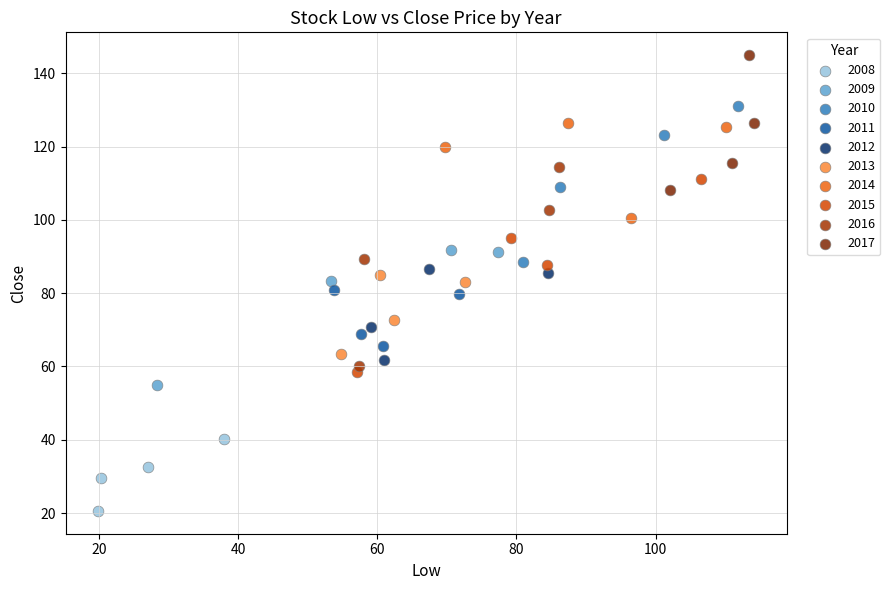

What are all the series names shown in the legend?

2008, 2009, 2010, 2011, 2012, 2013, 2014, 2015, 2016, 2017